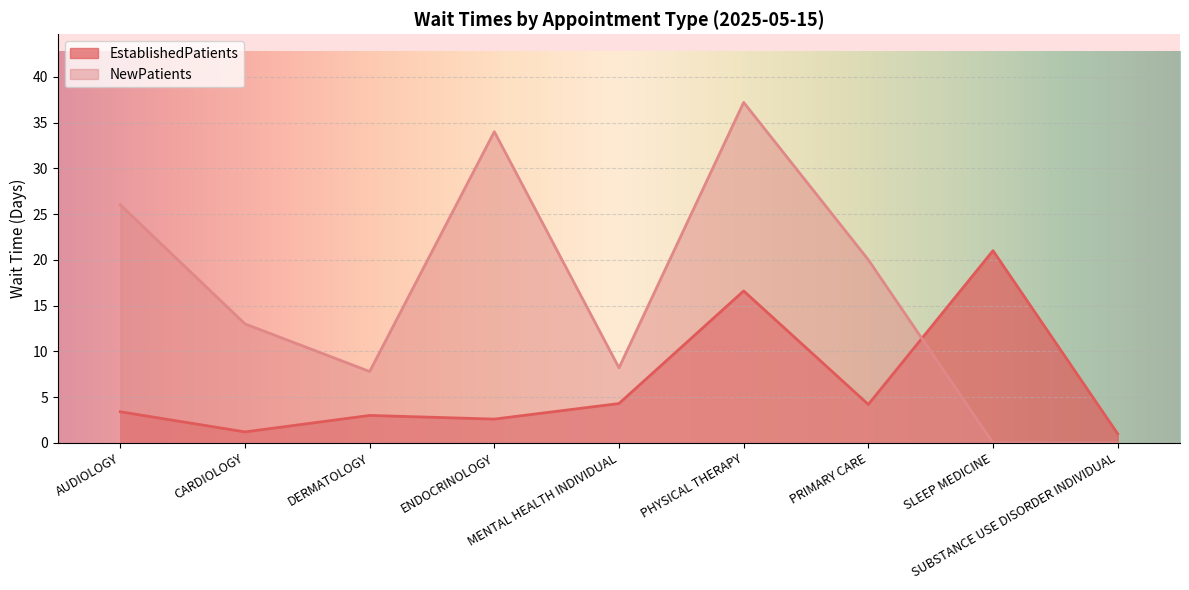

What is the difference between the maximum and minimum values in the NewPatients series?

37.2